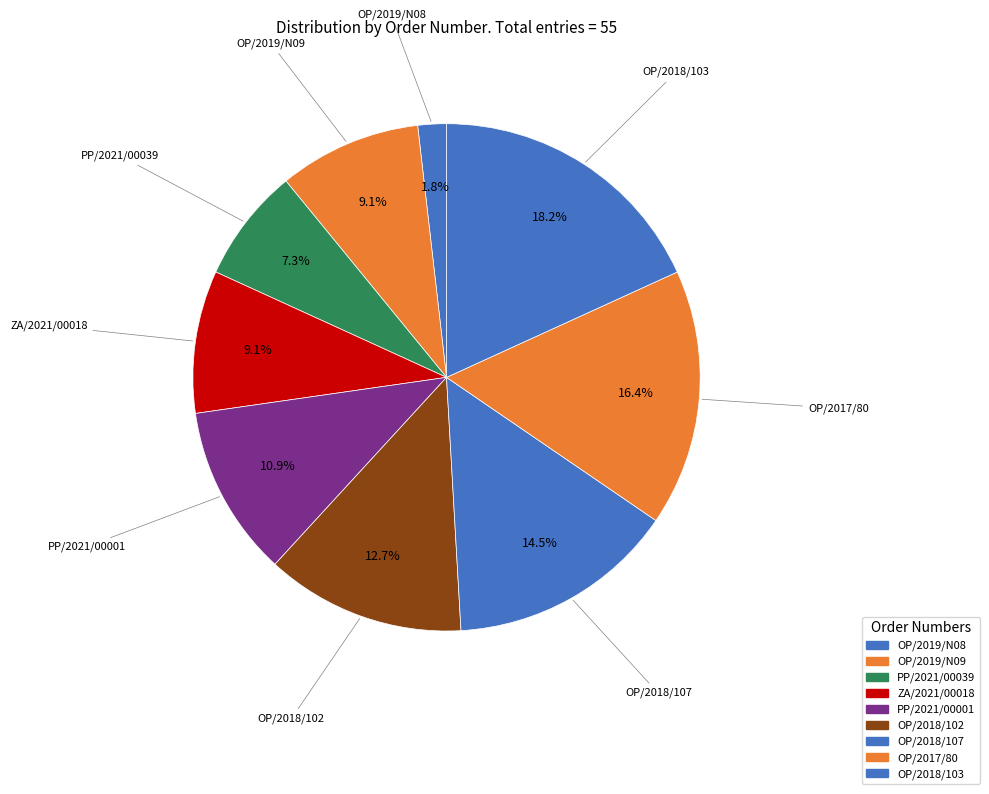

Which category has the biggest portion of the pie?

OP/2018/103